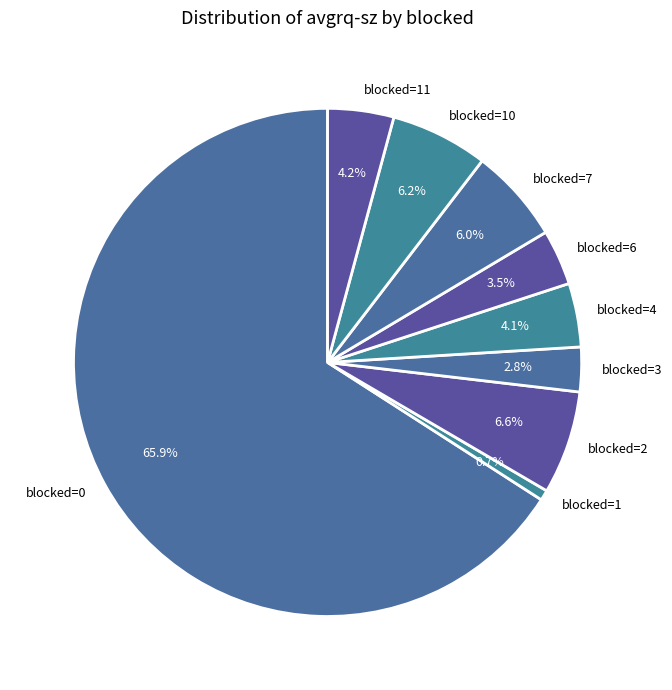

To the nearest percent, what percentage of the pie is blocked=3?

3%